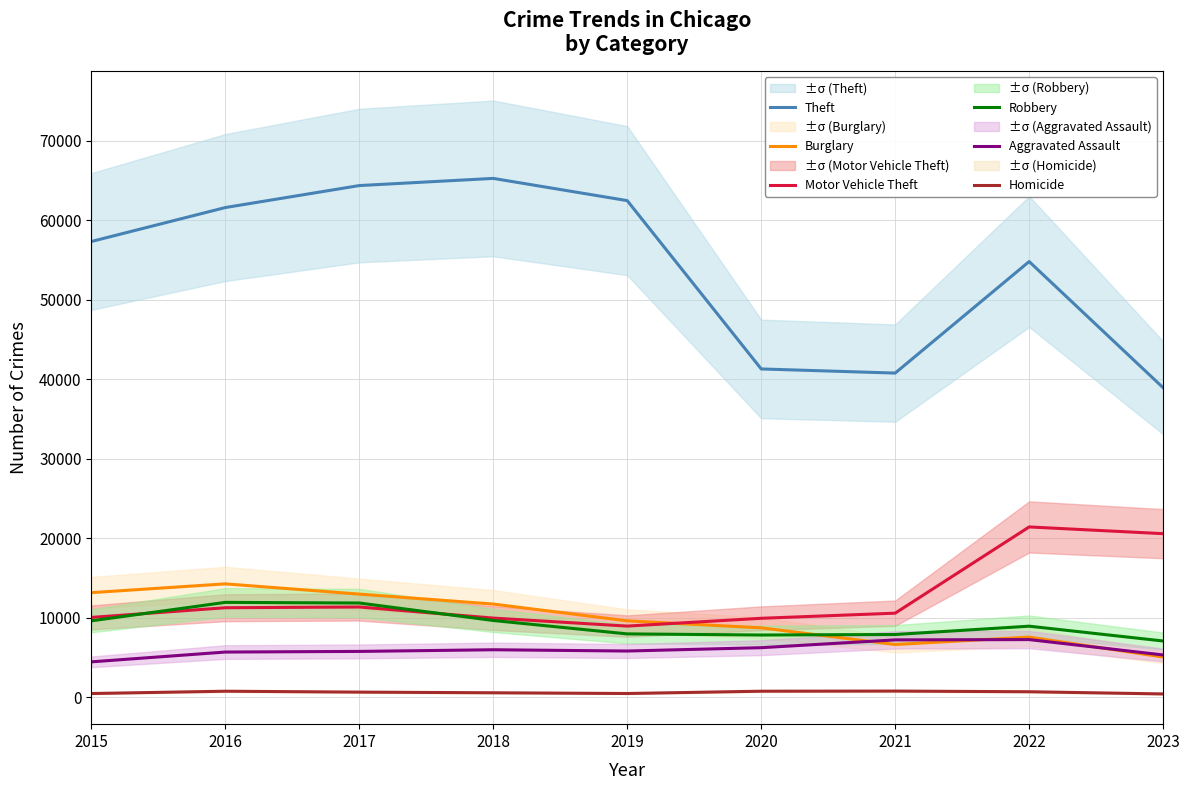

Where is Motor Vehicle Theft nearest to the value 15213?

2017